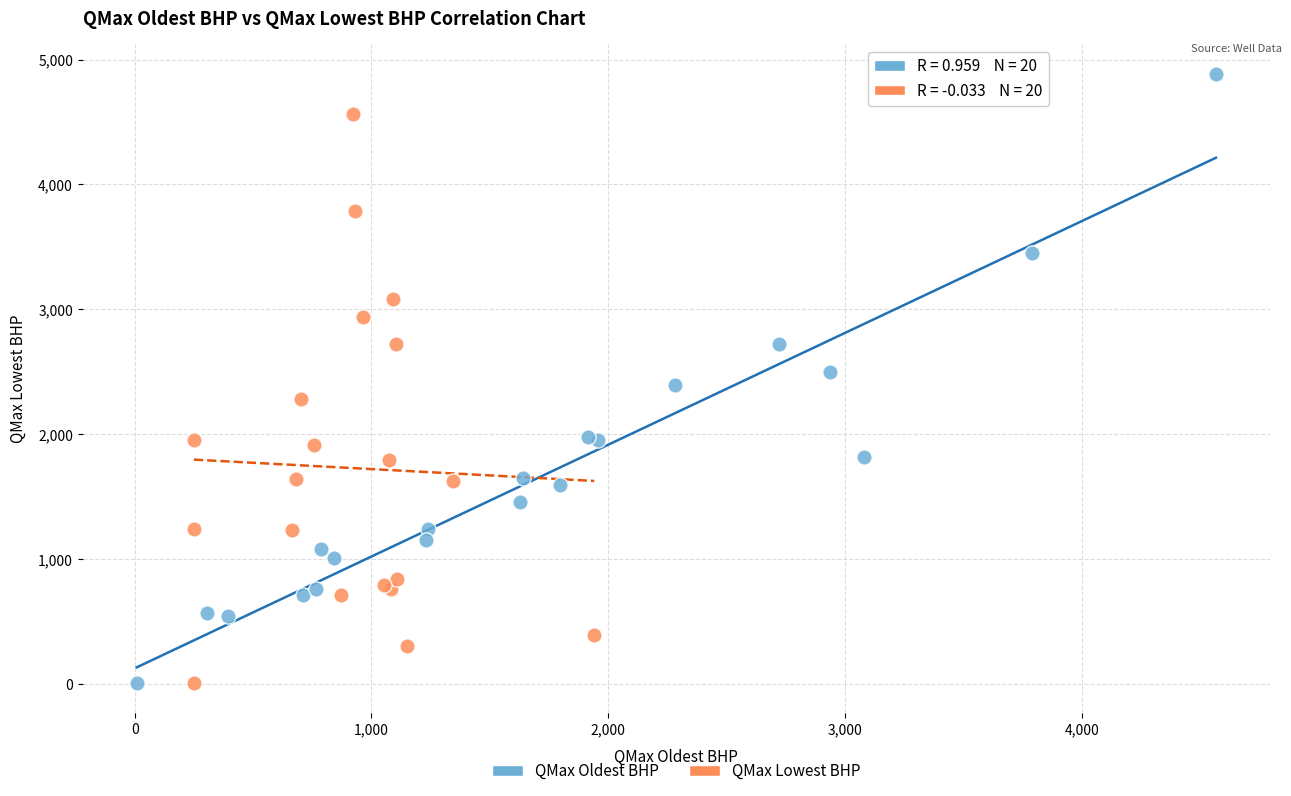

Which series has the largest Y range (max minus min)?

QMax Oldest BHP